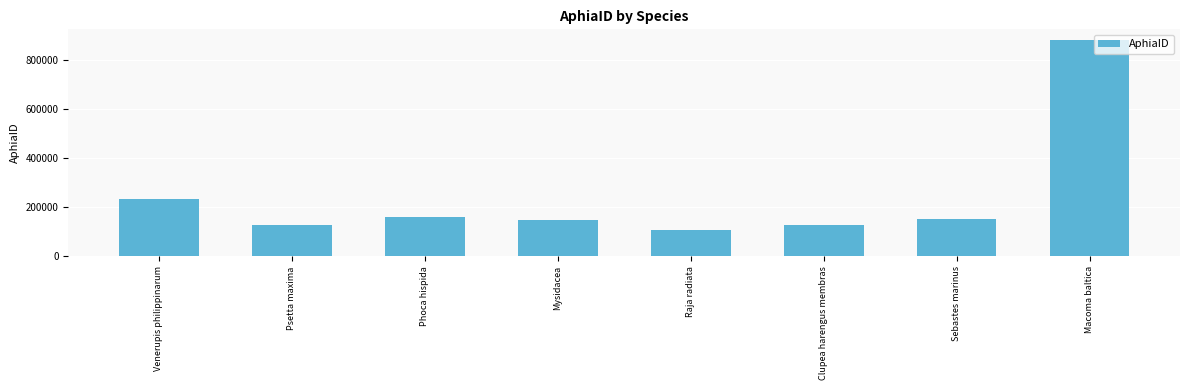

Read the value at Phoca hispida.

159021